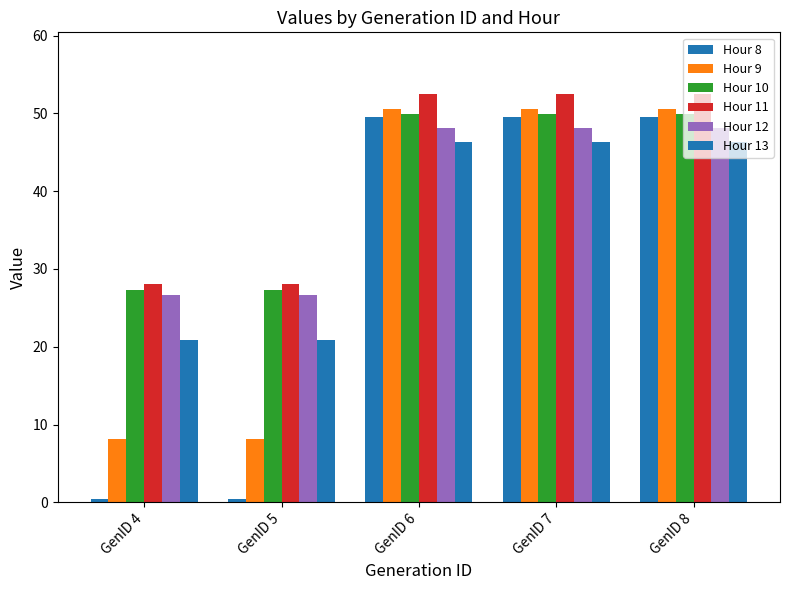

At which category is the sum across all series the highest?

GenID 6